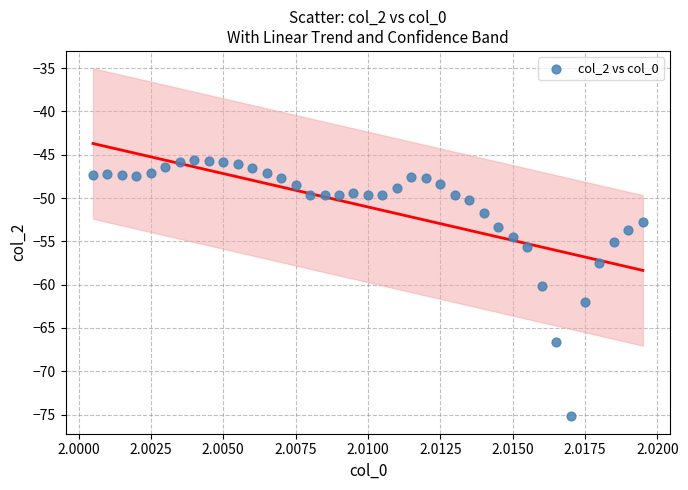

What is the range of Y values (max minus min)?

29.6